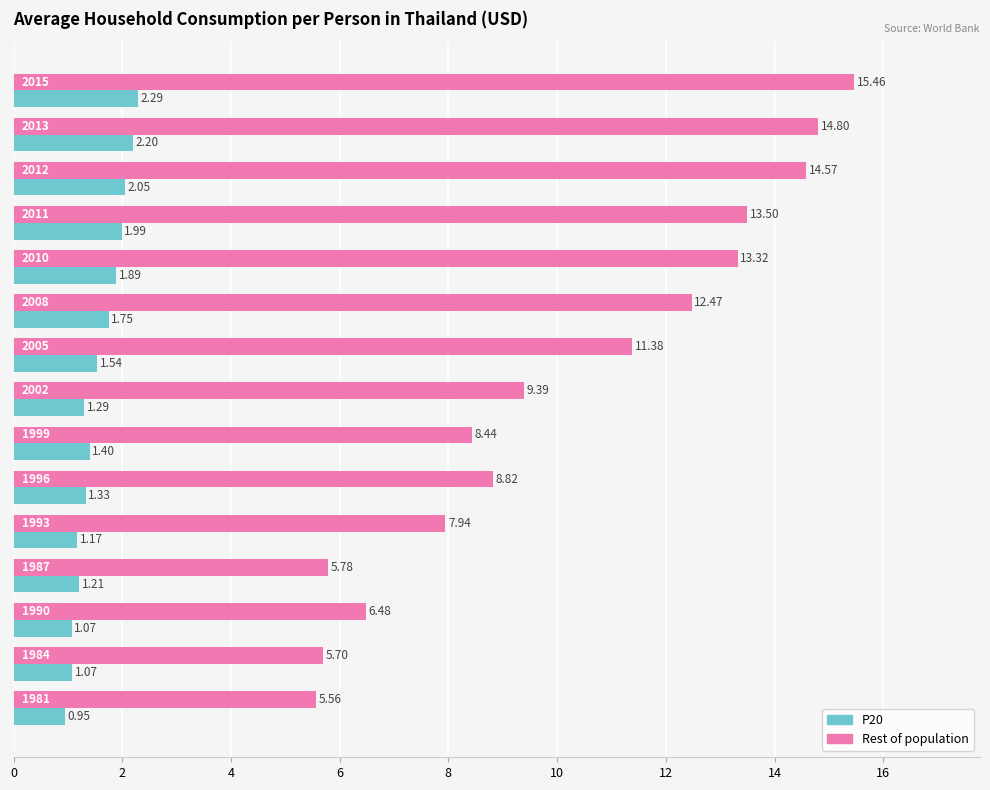

At how many categories does at least one series exceed 10?

7